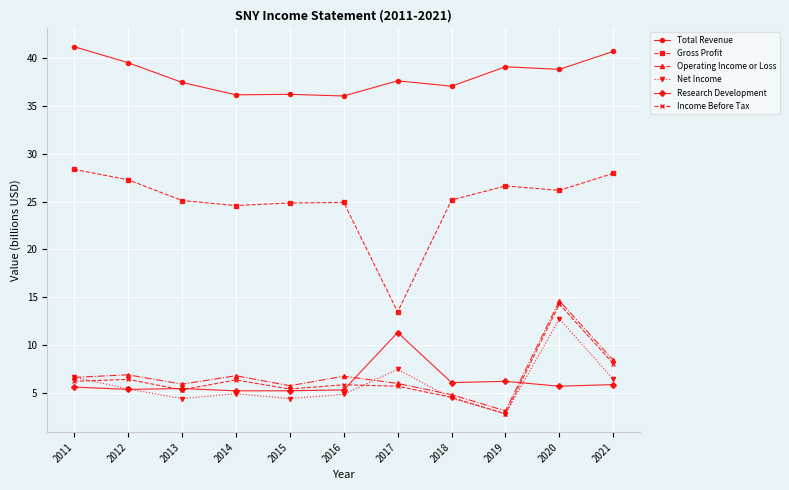

What is the difference between the highest and lowest values at 2014?

31.2